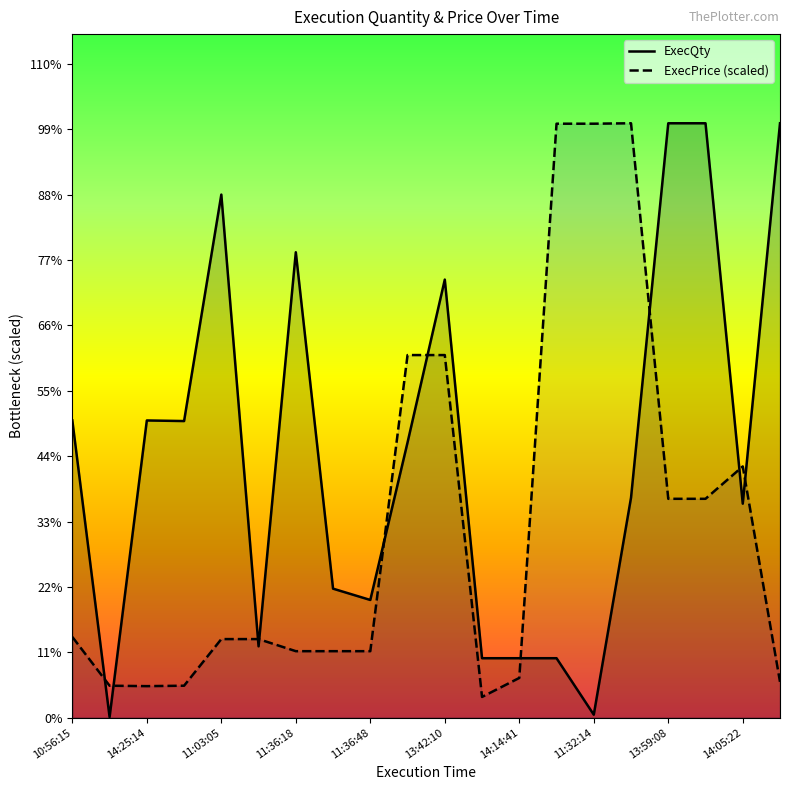

Reading left to right, extract all data points from this chart.

ExecQty: 500.0	1.0	500.0	499.0	880.0	120.0	783.0	217.0	198.0	463.0	737.0	100.0	100.0	100.0	5.0	370.0	1000.0	1000.0	360.0	1000.0
ExecPrice (scaled): 135.8	53.7	53.0	53.7	132.2	132.2	111.8	111.8	111.8	610.0	610.0	34.9	66.8	999.3	999.3	1000.0	368.2	368.2	422.7	60.3